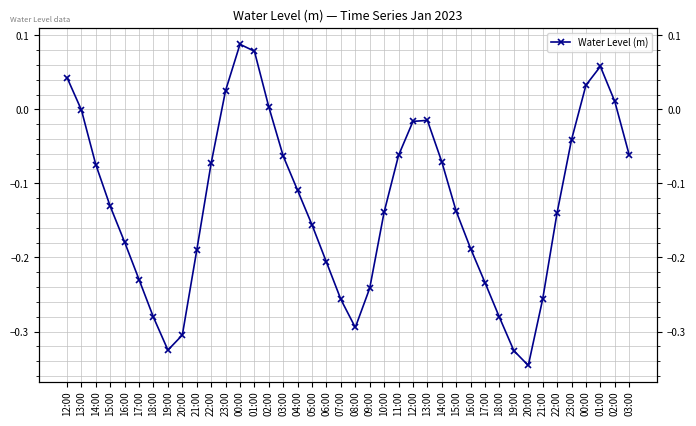

How many points are higher than both their immediate neighbors (excluding endpoints)?

3